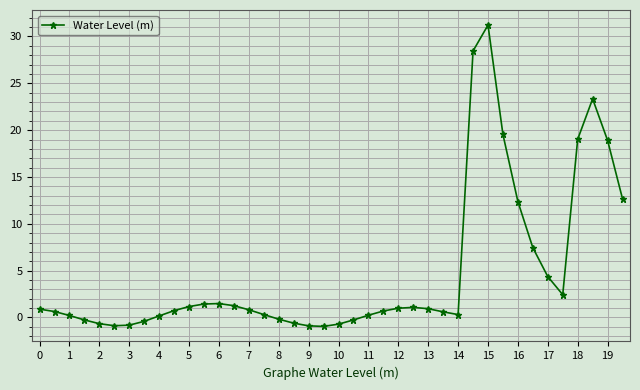

What is the smallest value displayed?

-1.0